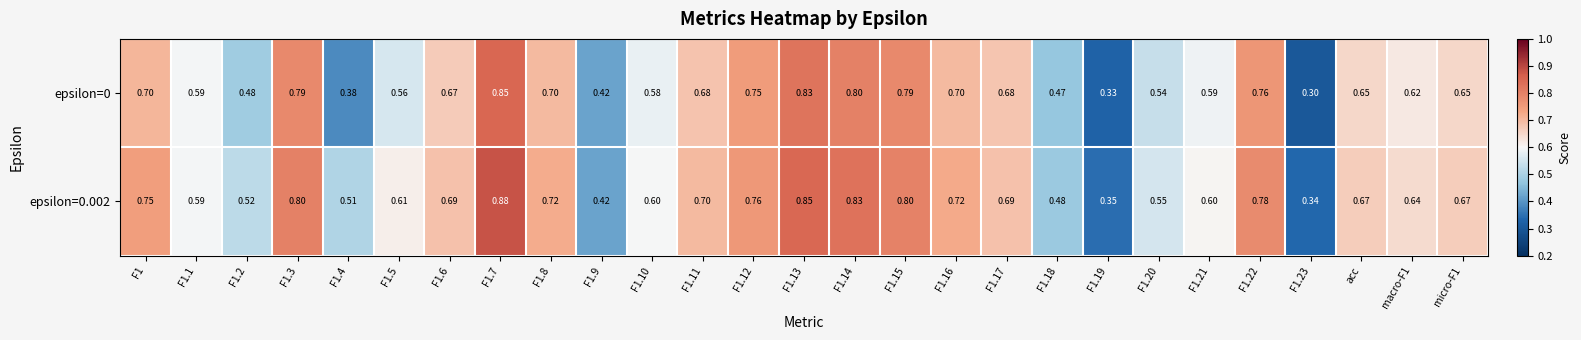

At F1.15, list the series in order from largest to smallest.

epsilon=0.002, epsilon=0